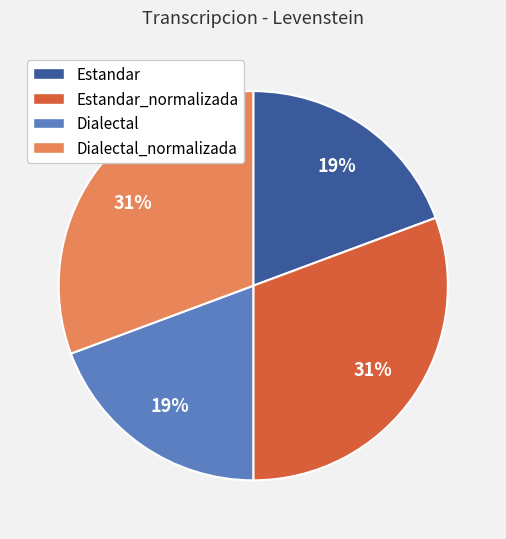

Does any single category account for the majority?

No